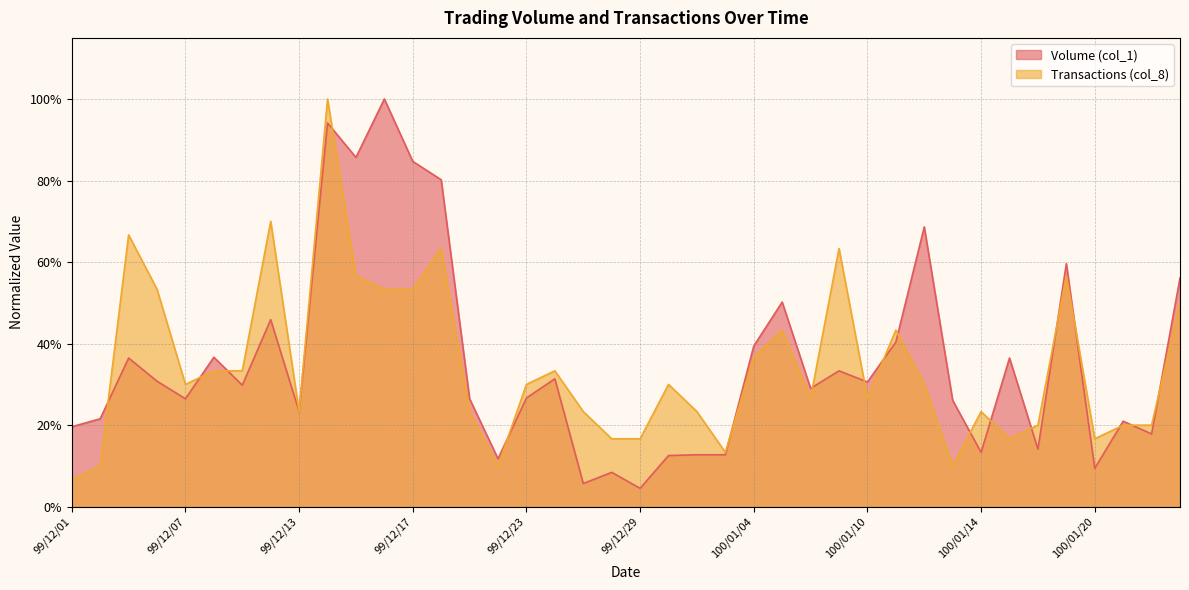

Reading left to right, transcribe all the data shown in this chart.

Volume (col_1): 99/12/01=0.2	99/12/02=0.2	99/12/03=0.4	99/12/06=0.3	99/12/07=0.3	99/12/08=0.4	99/12/09=0.3	99/12/10=0.5	99/12/13=0.2	99/12/14=0.9	99/12/15=0.9	99/12/16=1.0	99/12/17=0.8	99/12/20=0.8	99/12/21=0.3	99/12/22=0.1	99/12/23=0.3	99/12/24=0.3	99/12/27=0.1	99/12/28=0.1	99/12/29=0.0	99/12/30=0.1	99/12/31=0.1	100/01/03=0.1	100/01/04=0.4	100/01/05=0.5	100/01/06=0.3	100/01/07=0.3	100/01/10=0.3	100/01/11=0.4	100/01/12=0.7	100/01/13=0.3	100/01/14=0.1	100/01/17=0.4	100/01/18=0.1	100/01/19=0.6	100/01/20=0.1	100/01/21=0.2	100/01/24=0.2	100/01/25=0.6
Transactions (col_8): 99/12/01=0.1	99/12/02=0.1	99/12/03=0.7	99/12/06=0.5	99/12/07=0.3	99/12/08=0.3	99/12/09=0.3	99/12/10=0.7	99/12/13=0.2	99/12/14=1.0	99/12/15=0.6	99/12/16=0.5	99/12/17=0.5	99/12/20=0.6	99/12/21=0.2	99/12/22=0.1	99/12/23=0.3	99/12/24=0.3	99/12/27=0.2	99/12/28=0.2	99/12/29=0.2	99/12/30=0.3	99/12/31=0.2	100/01/03=0.1	100/01/04=0.4	100/01/05=0.4	100/01/06=0.3	100/01/07=0.6	100/01/10=0.3	100/01/11=0.4	100/01/12=0.3	100/01/13=0.1	100/01/14=0.2	100/01/17=0.2	100/01/18=0.2	100/01/19=0.6	100/01/20=0.2	100/01/21=0.2	100/01/24=0.2	100/01/25=0.5